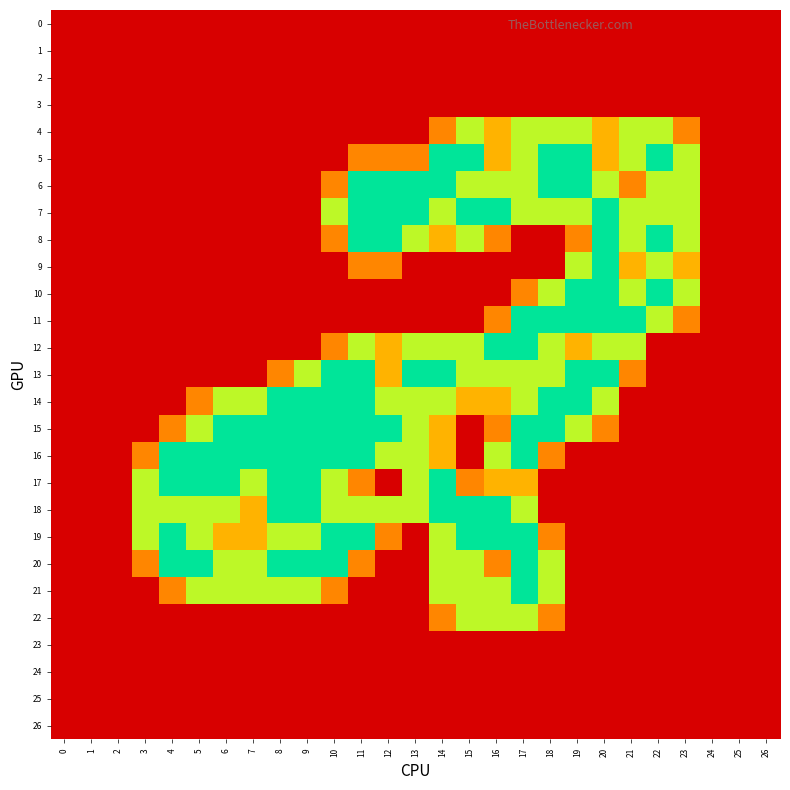

What is the total value across all series at 19?

19.8